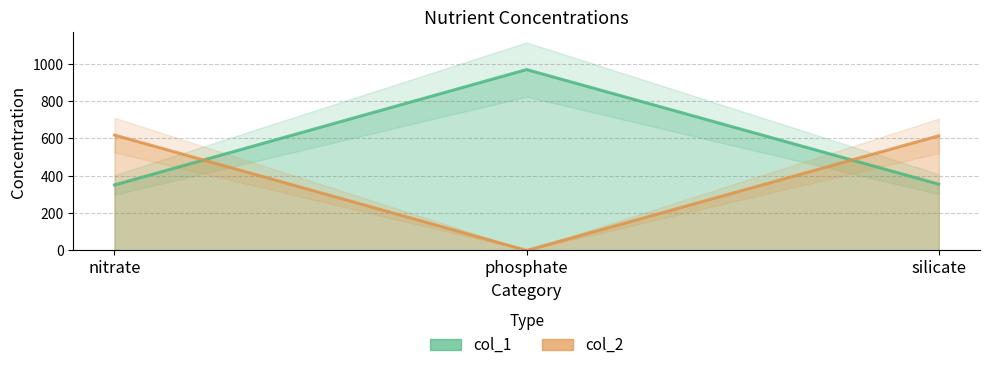

How many values in the col_1_line series exceed 355?

1